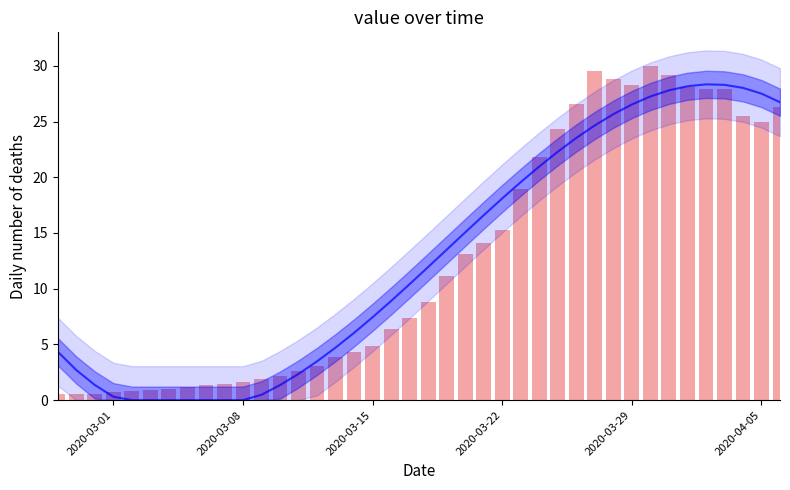

What is the average value?

12.7